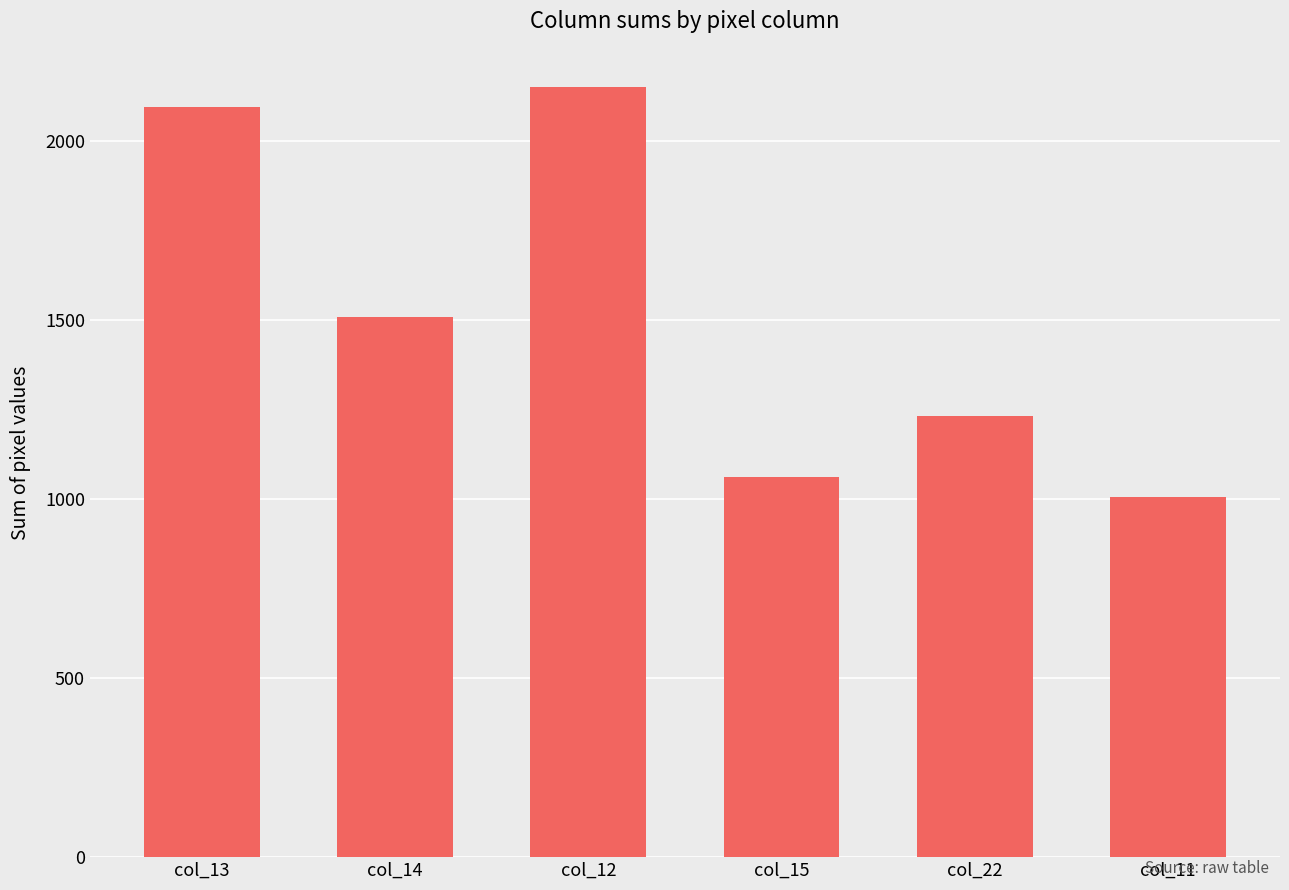

Is it true that the value at col_13 is 731?

False